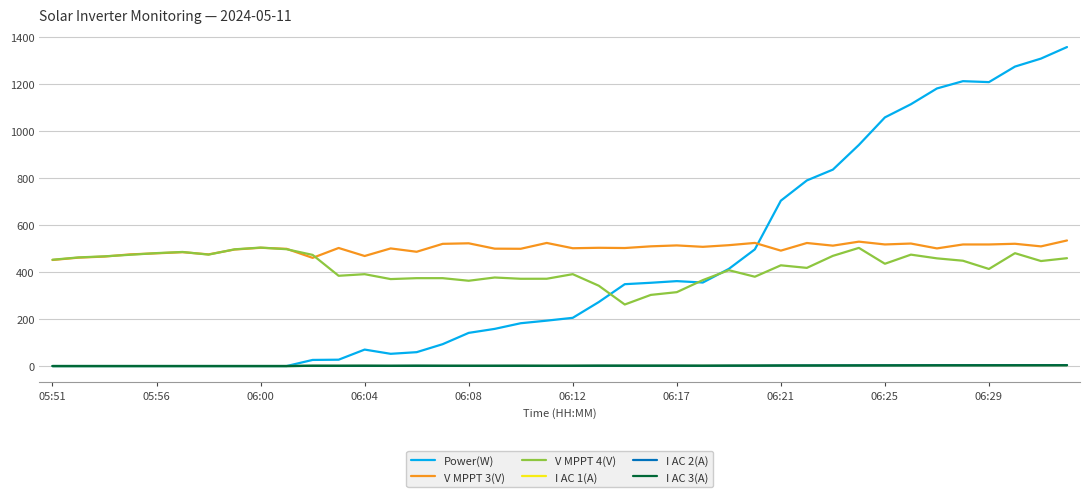

Which series has the largest range (max minus min)?

Power(W)